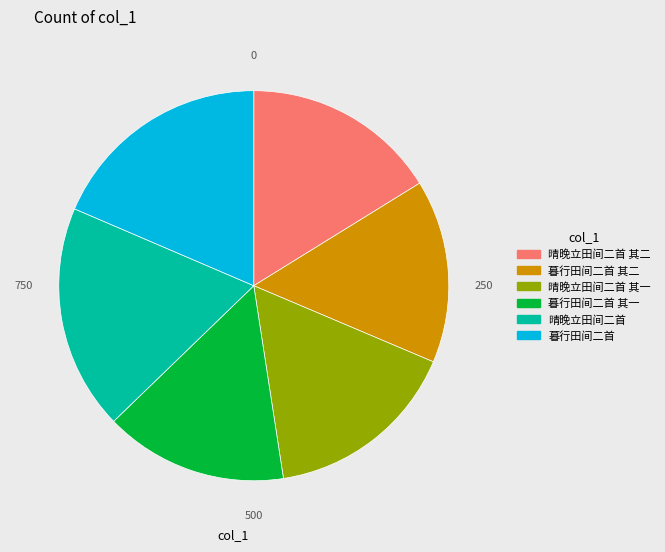

Is there a majority slice in this chart?

No